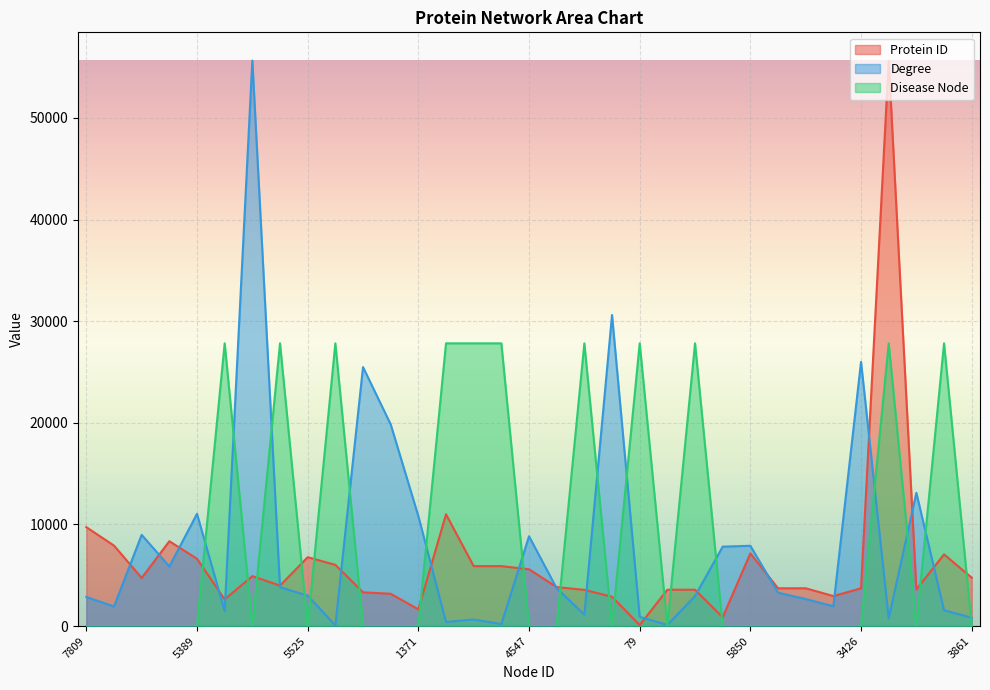

What is the average value of the Protein ID series?

6330.3